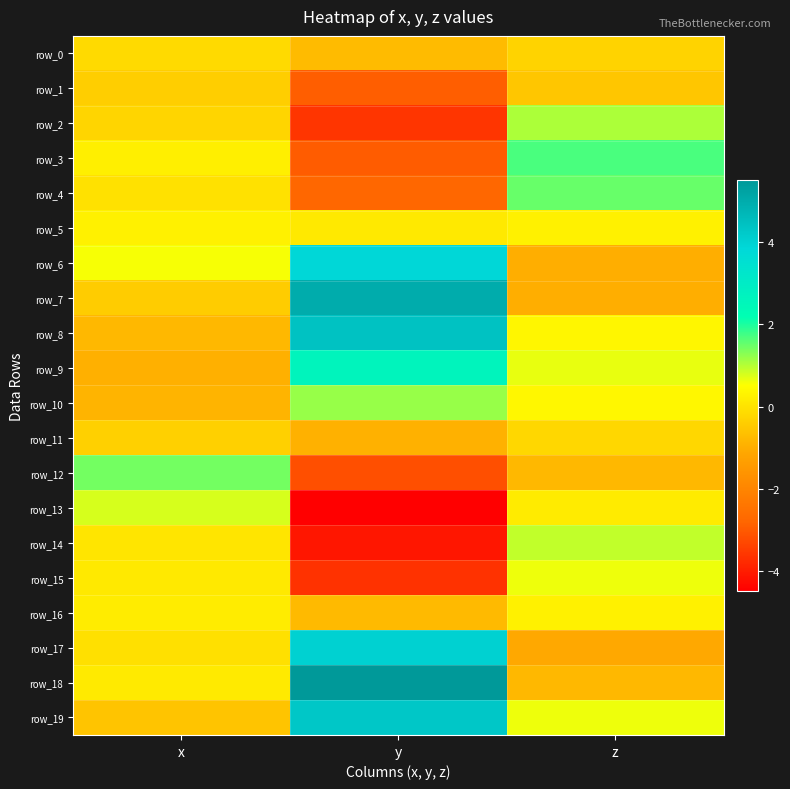

How many distinct data groups are displayed?

20